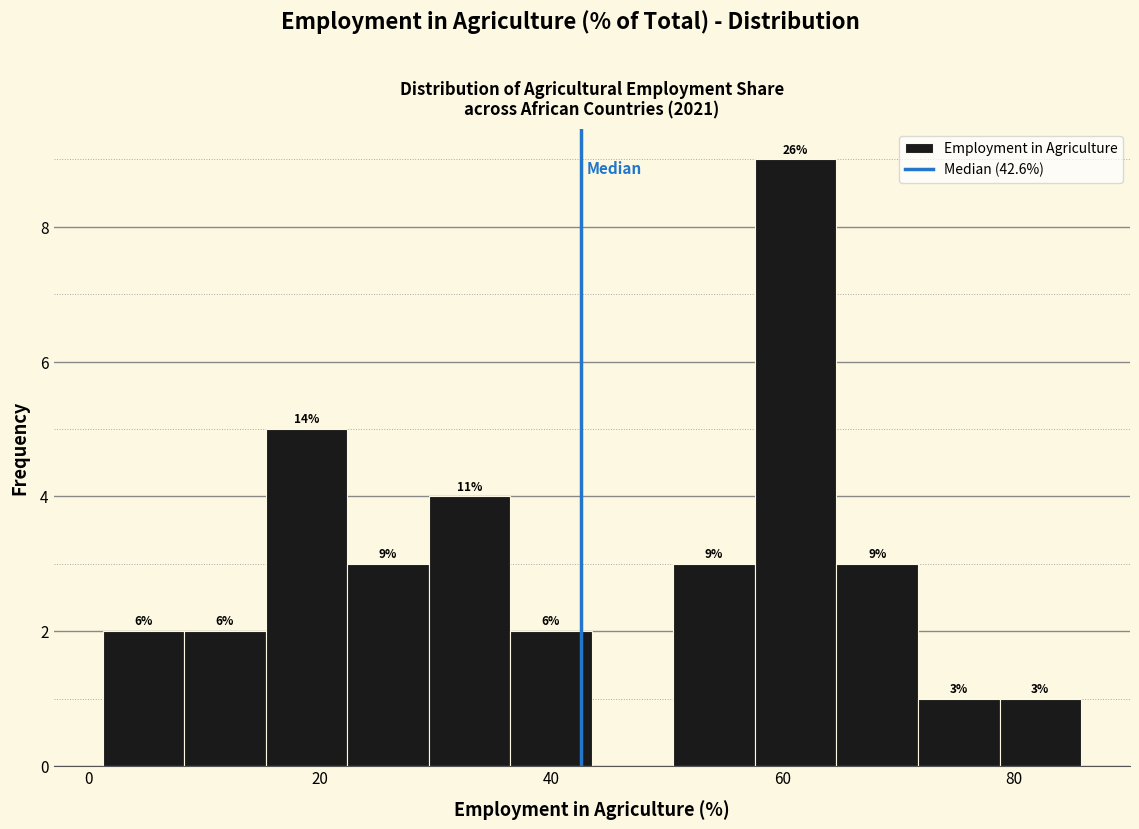

Around what value on the x-axis is the tallest bar? Give the approximate position of its centre, as read against the axis.

62